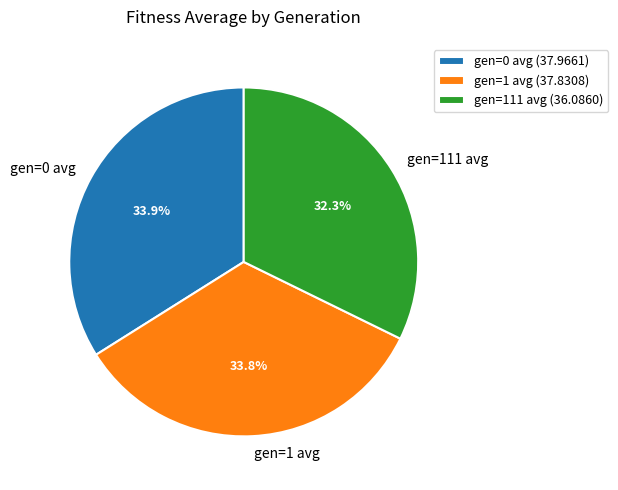

True or false: gen=111 avg accounts for 18% of the total.

False